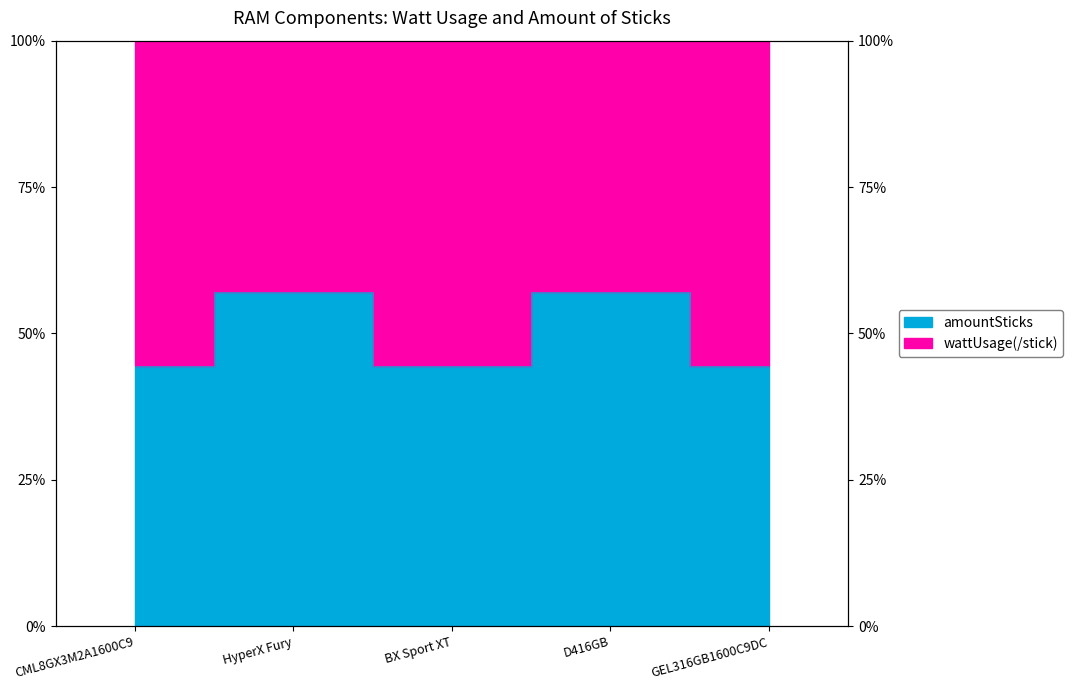

Reading right to left, what are all the values shown in this chart?

GEL316GB1600C9DC=44.4	D416GB=57.1	BX Sport XT=44.4	HyperX Fury=57.1	CML8GX3M2A1600C9=44.4